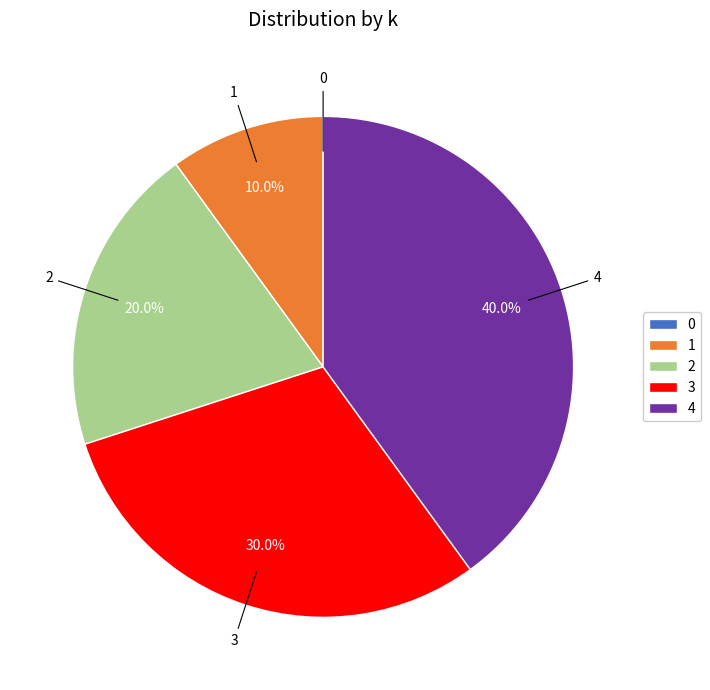

Does any single category account for the majority?

No